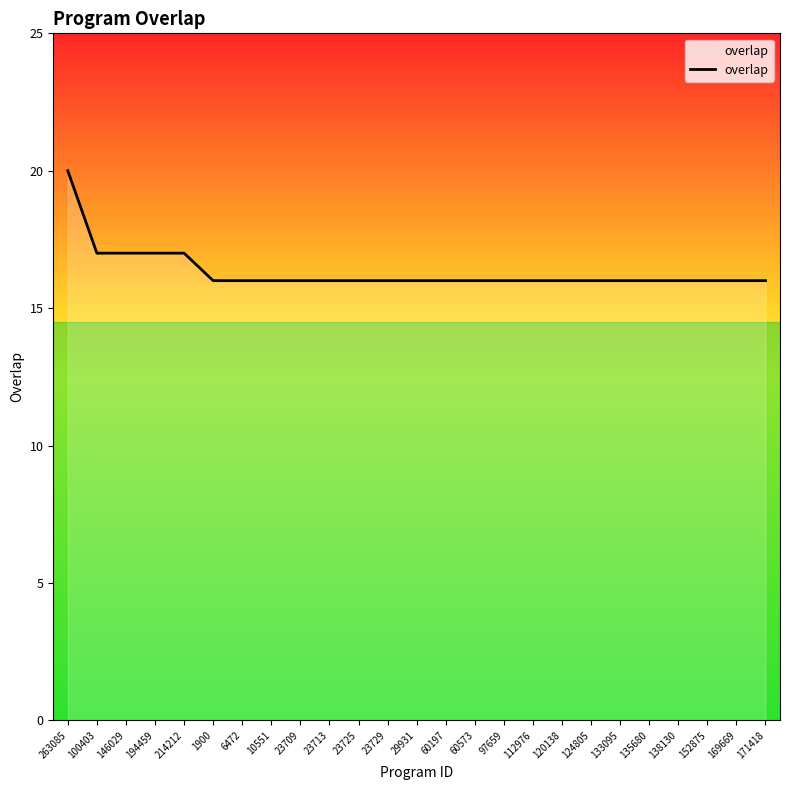

What position from the left is 23729?

12